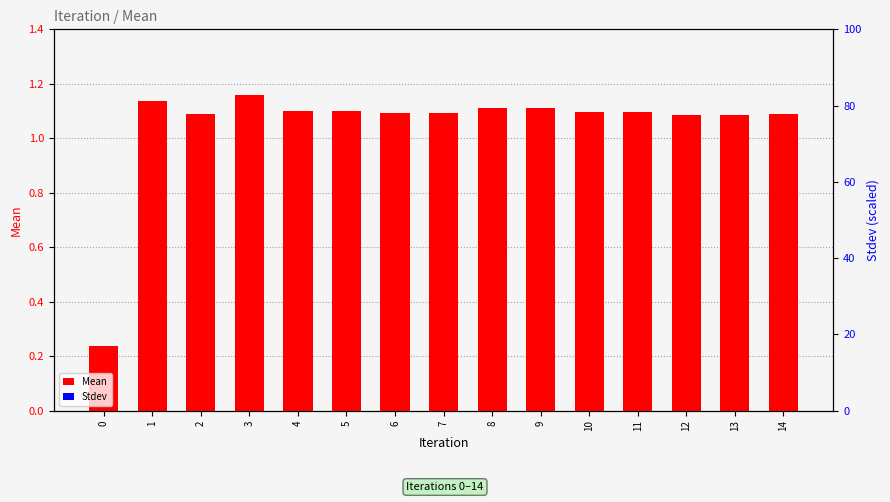

What is the value of the Mean bar at the 12th from the left?

1.1